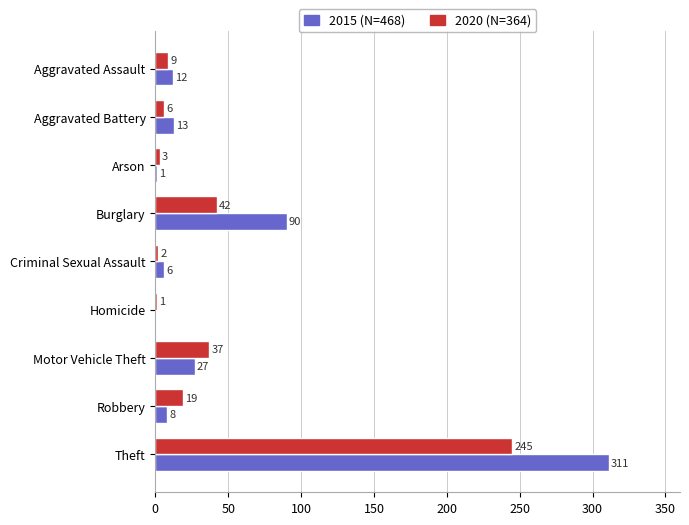

What is the total value across all series at Burglary?

132